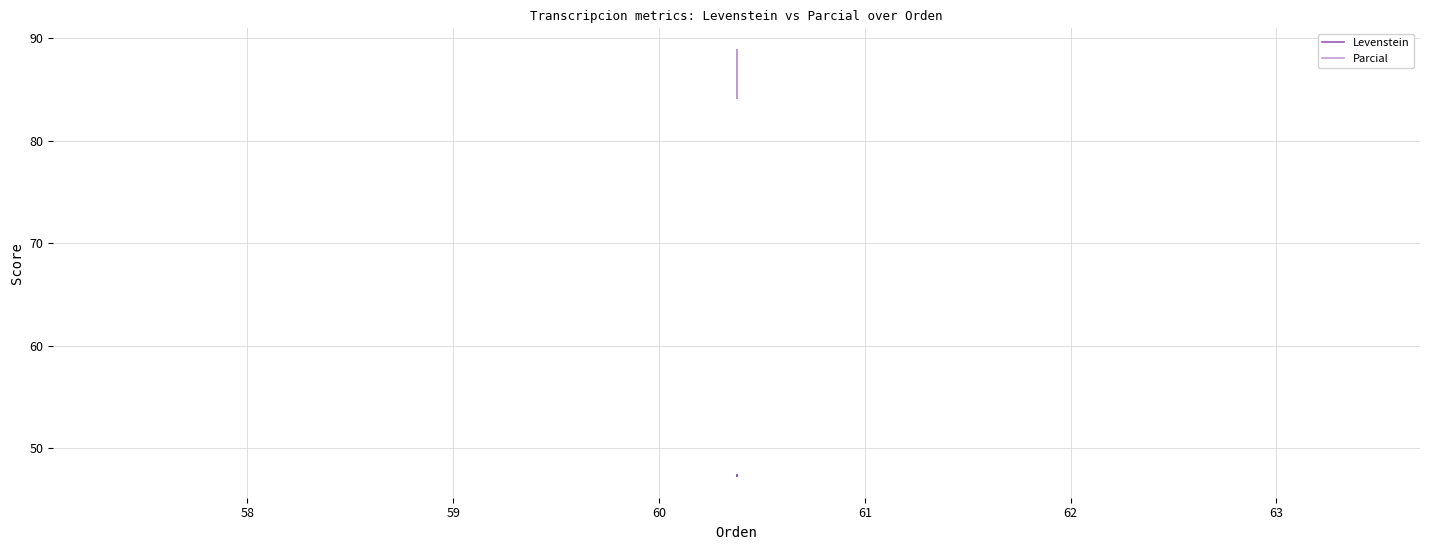

True or false: Levenstein and Parcial cross at least once.

False